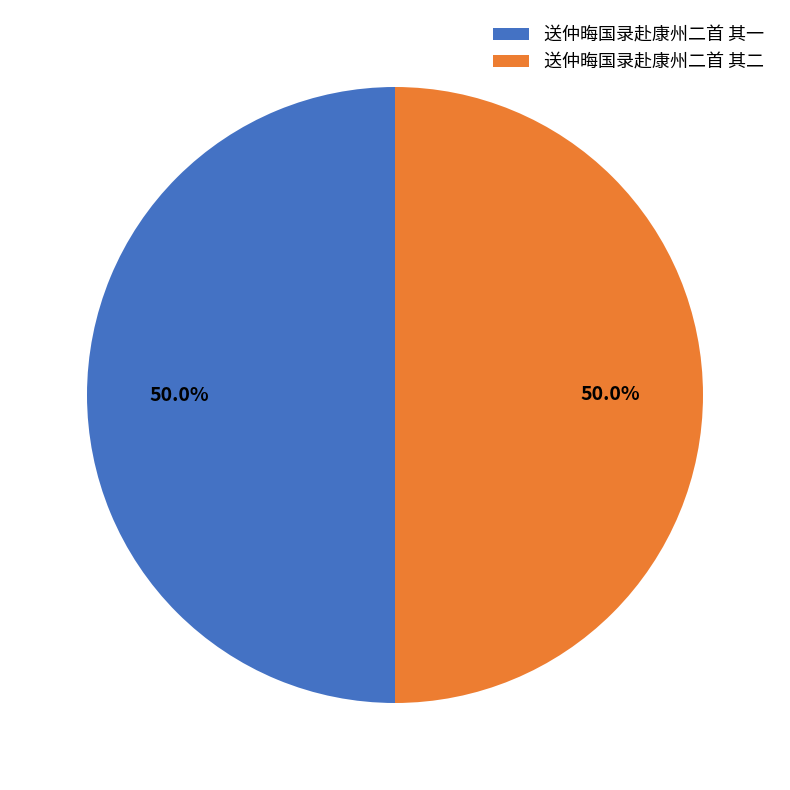

Do 送仲晦国录赴康州二首 其一 and 送仲晦国录赴康州二首 其二 together represent more than half of the pie?

Yes